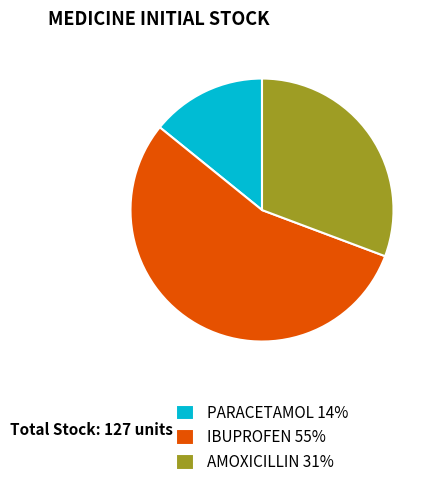

Count the number of slices in the pie.

3